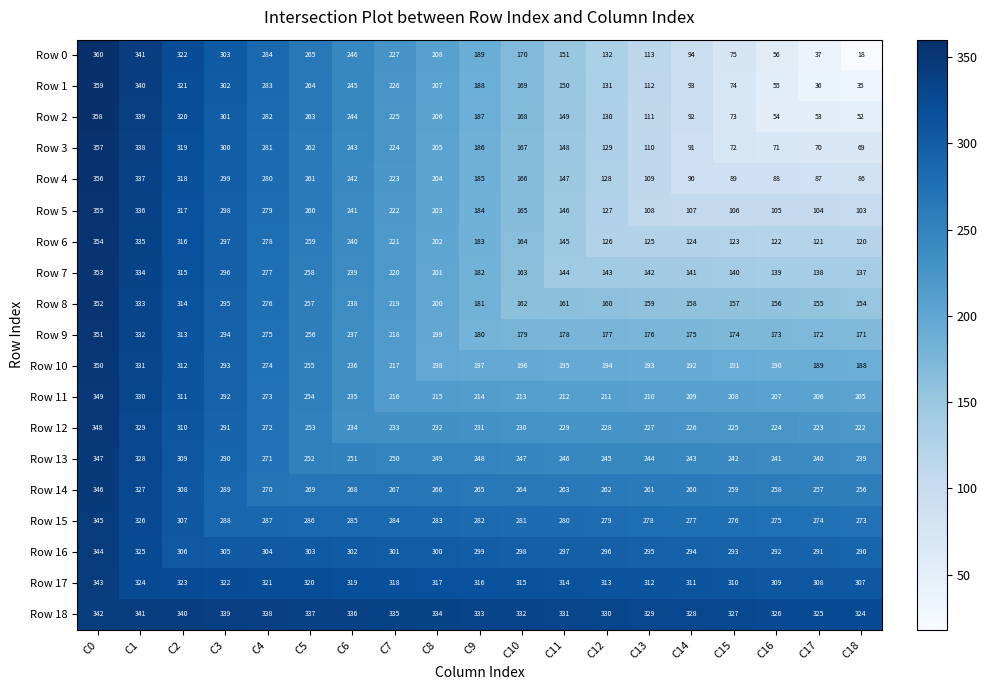

What is the spread (max minus min) of values at C13?

221